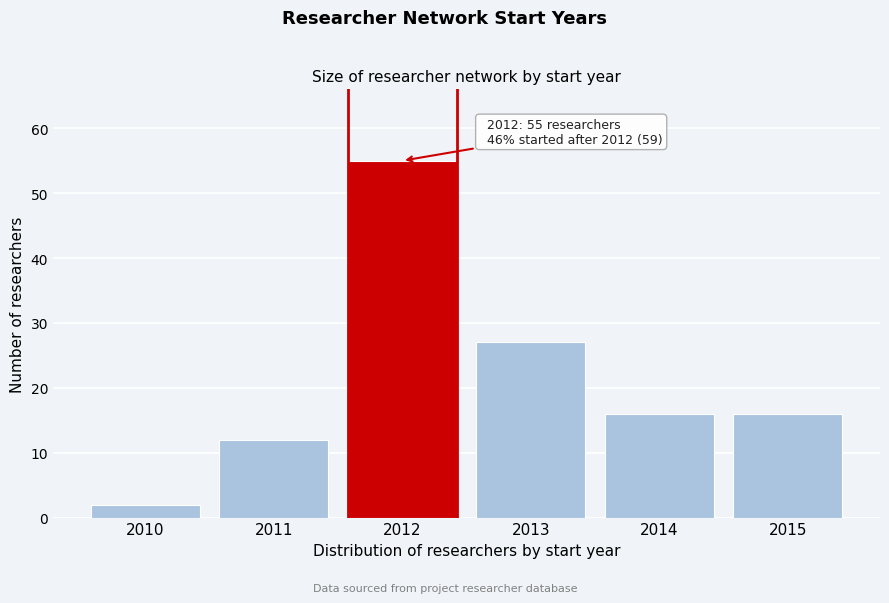

Reading left to right, what are all the values shown in this chart?

2010=2	2011=12	2012=55	2013=27	2014=16	2015=16